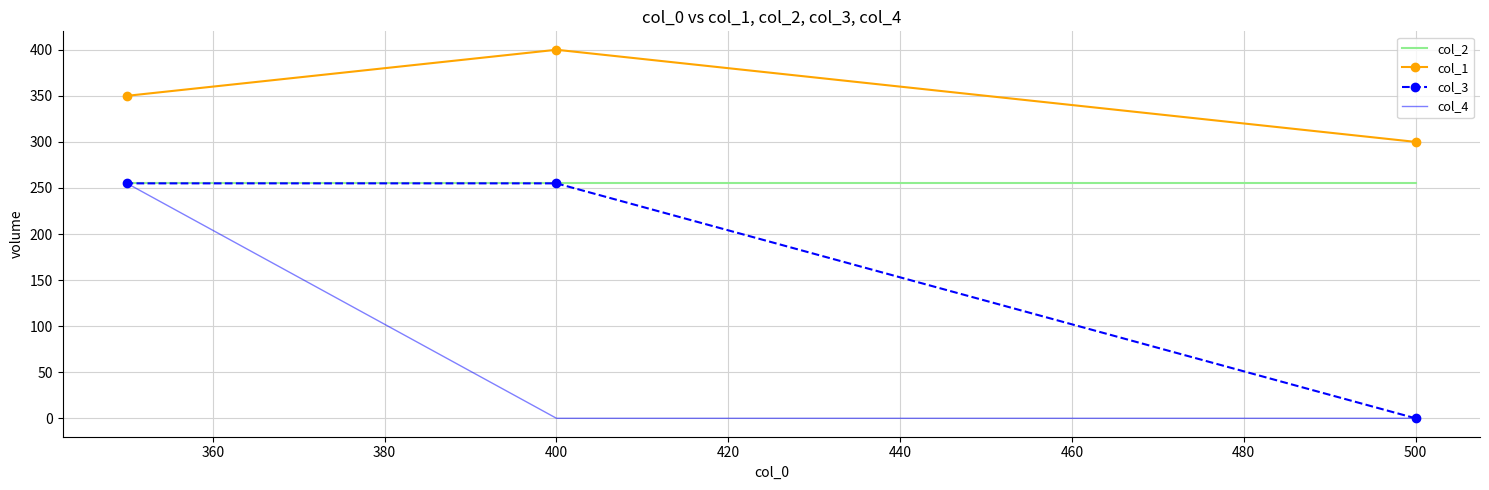

What is the difference between the maximum and minimum values in the col_1 series?

100